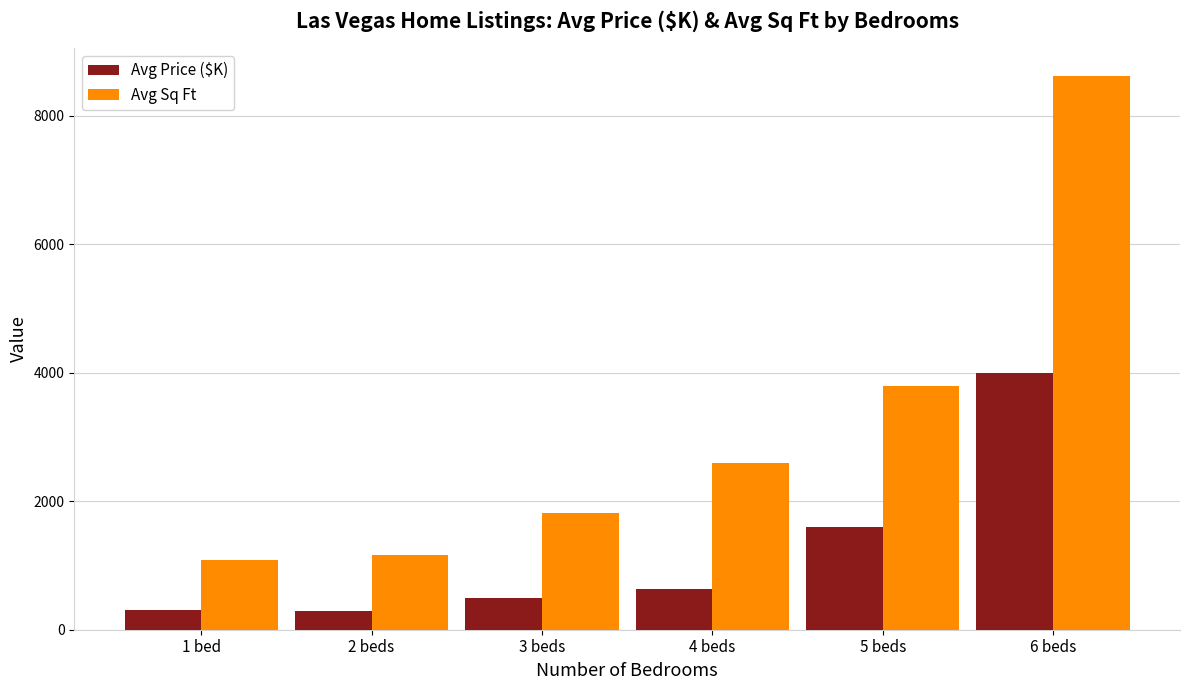

At which label is Avg Sq Ft closest to 4856?

5 beds